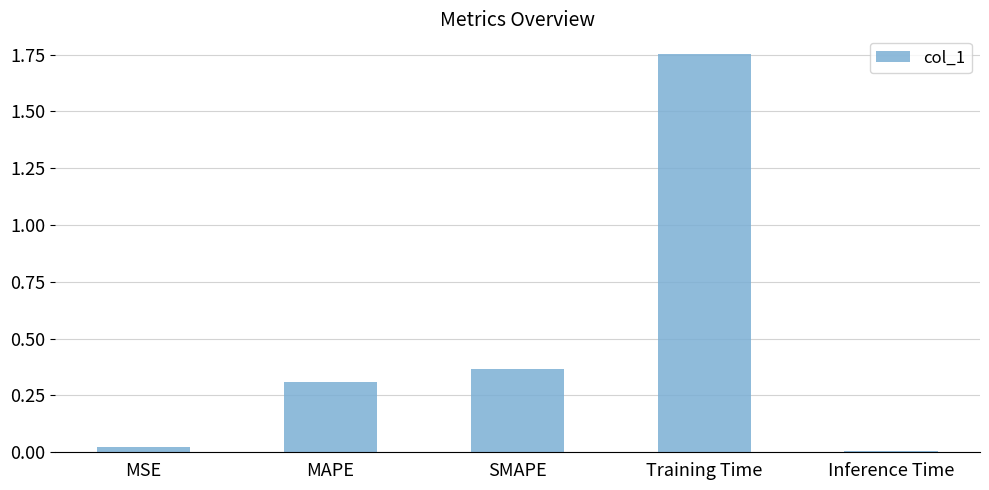

List the labels in order of value, largest first.

Training Time, SMAPE, MAPE, MSE, Inference Time